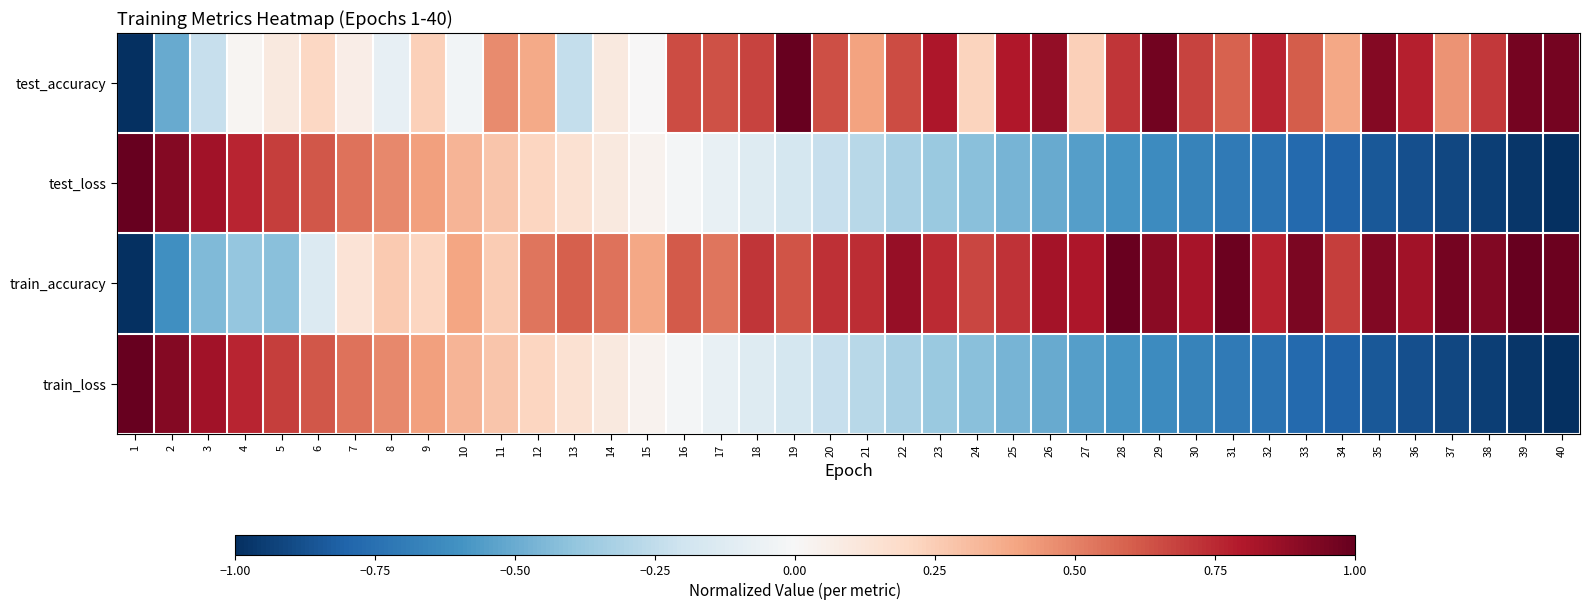

Between 1 and 16, which series saw the biggest shift?

test_accuracy